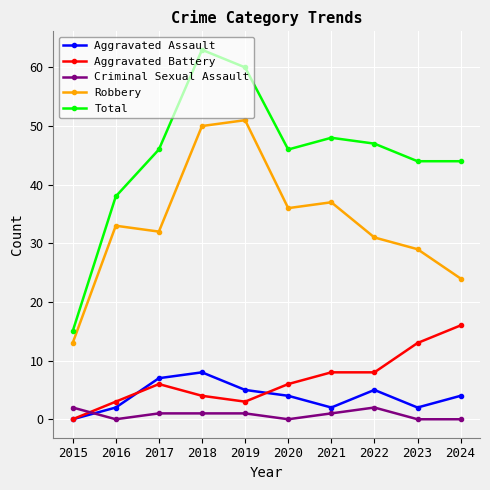

At how many categories does at least one series exceed 31?

9